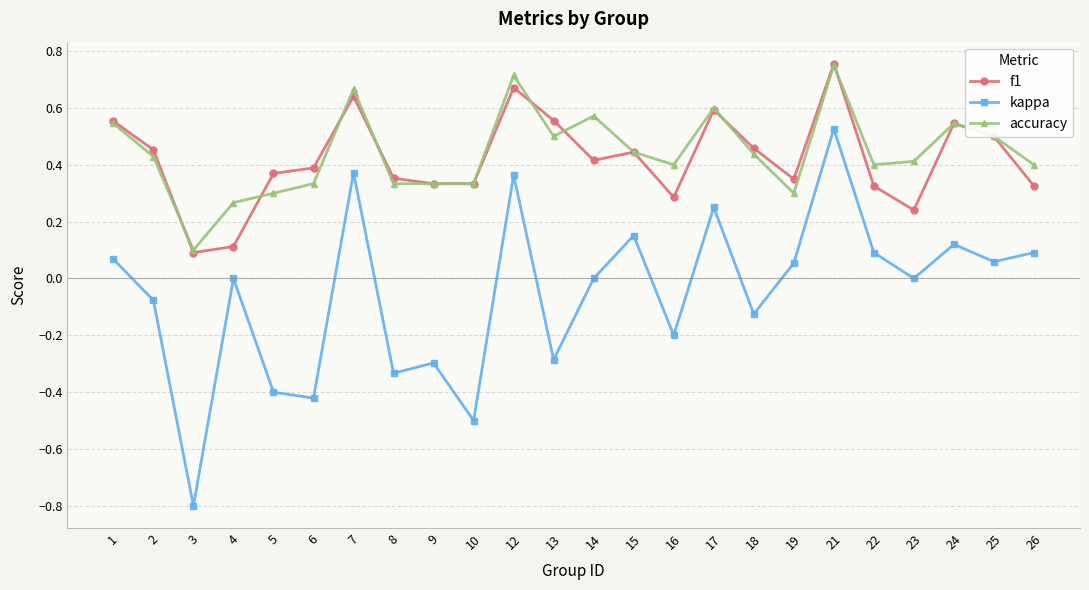

Is it true that accuracy equals 0.2 at 1?

False